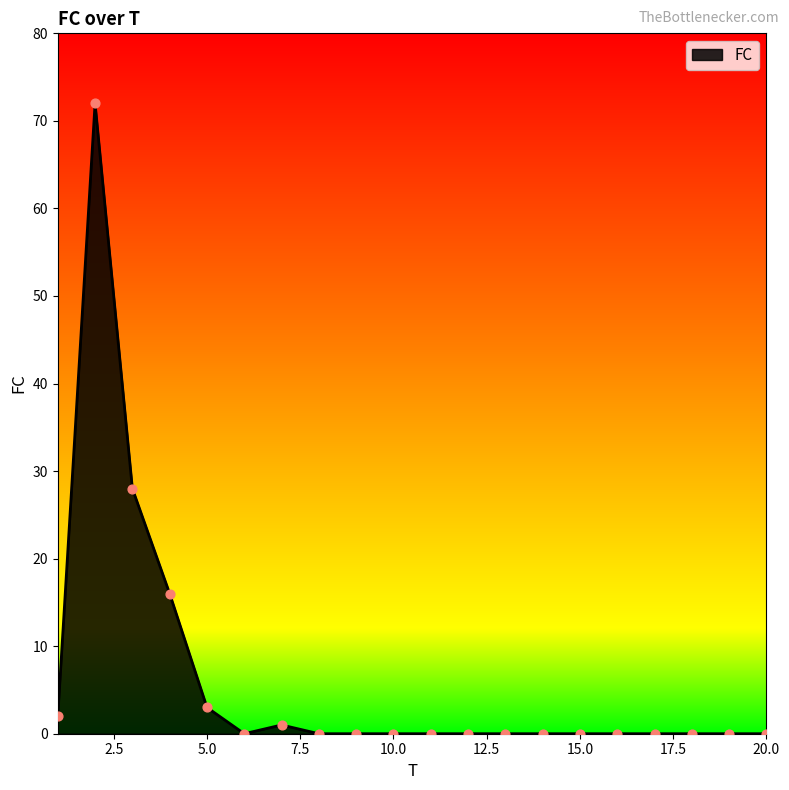

What is the difference between the maximum and minimum values?

72